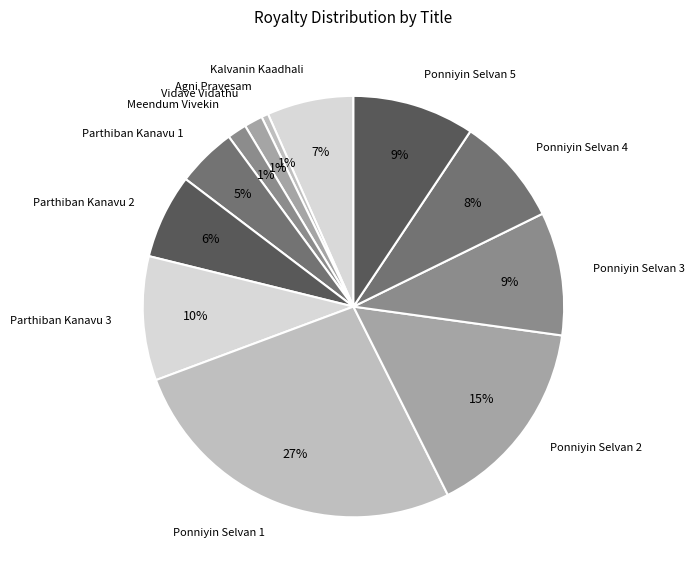

What percentage is the Vidave Vidathu slice, to the nearest percent?

1%